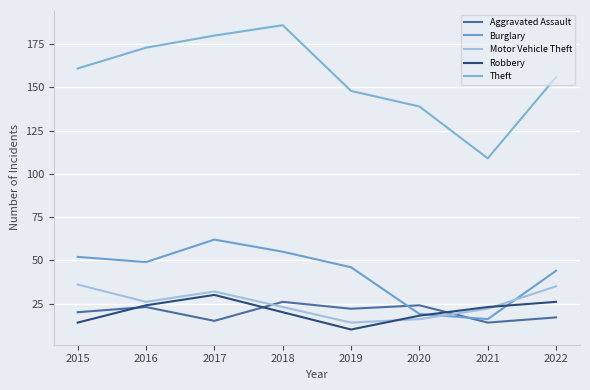

True or false: Burglary and Theft cross at least once.

False